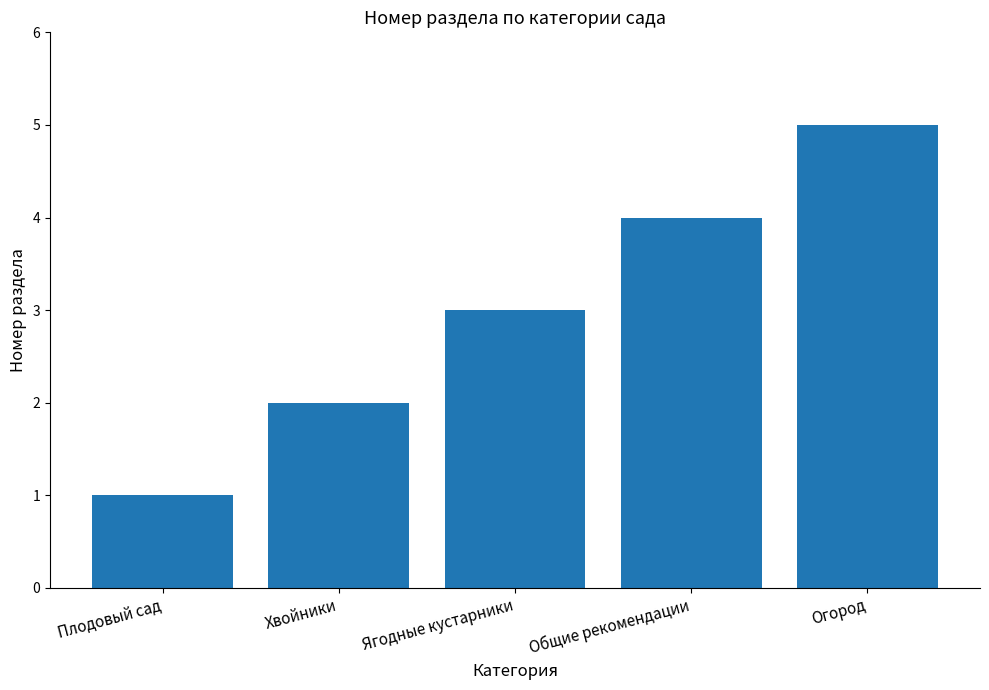

Between Хвойники and Общие рекомендации, which is larger?

Общие рекомендации